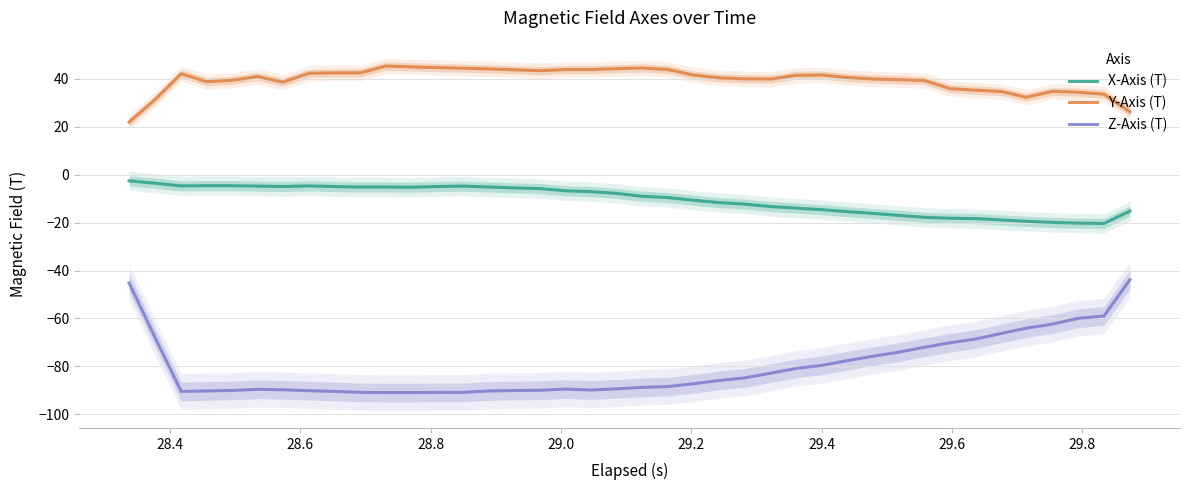

True or false: Y-Axis (T) and Z-Axis (T) cross at least once.

False